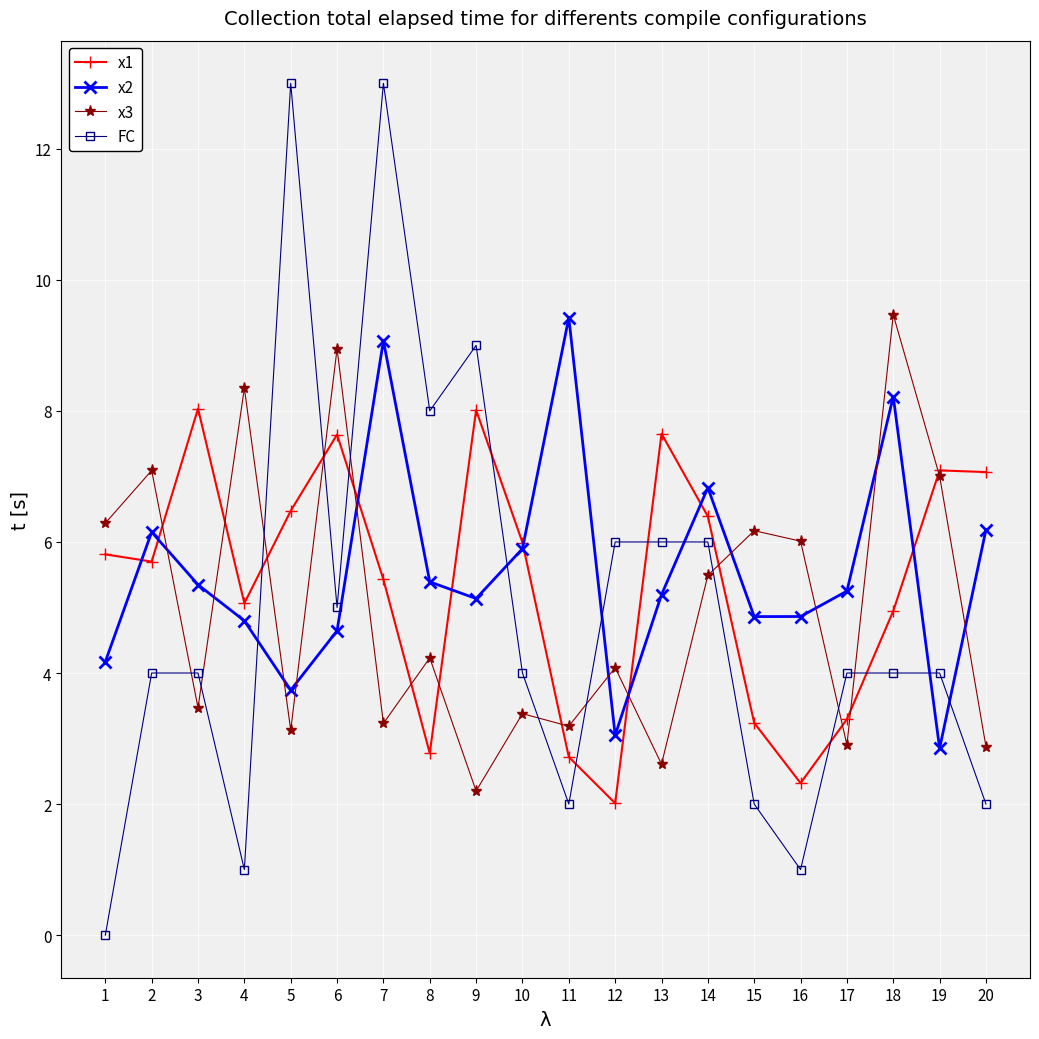

What is the value of the x2 point at the 1st from the left?

4.2